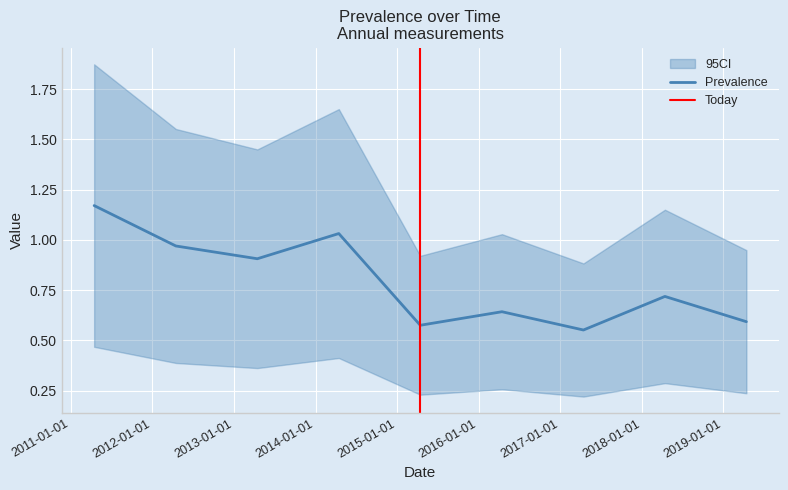

True or false: there are more than 1 points higher than both neighbors.

True